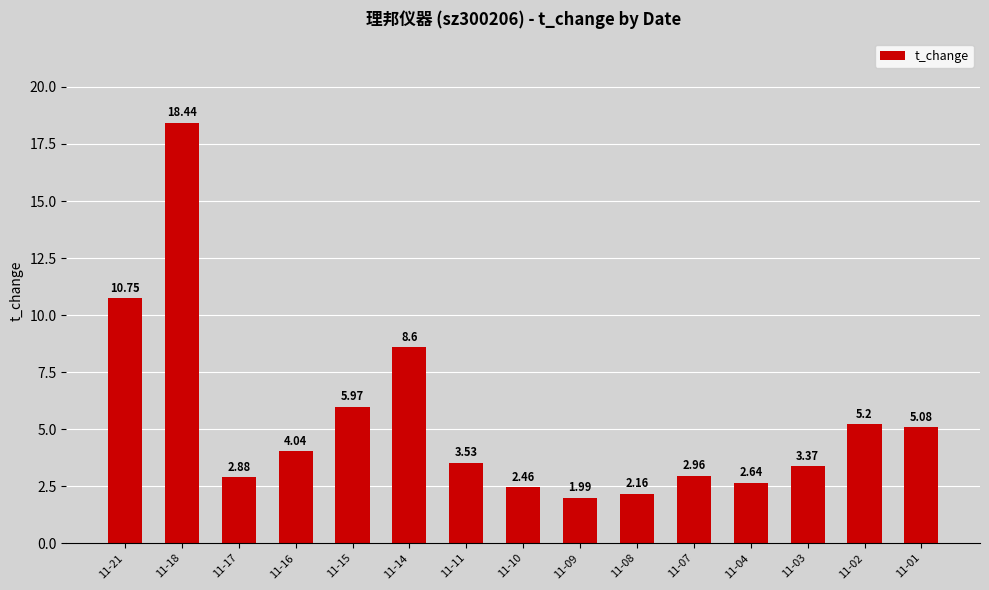

What is the greatest value displayed?

18.4